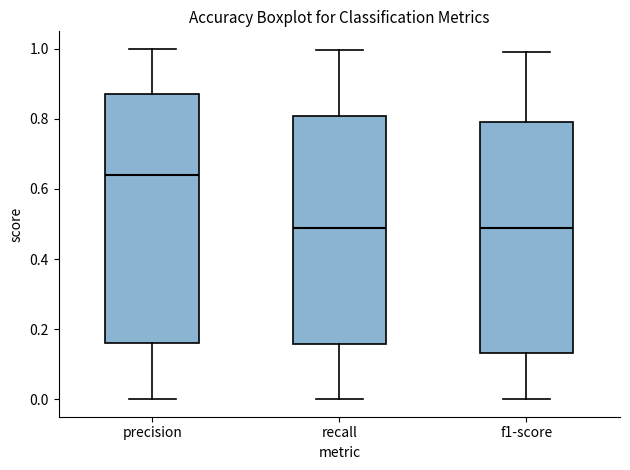

Reading left to right, read every box against the y-axis: the position of its median line, the range the box covers, and the ends of its whiskers. The values are not printed on the chart, so give them approximately, as read against the axis.

precision: median 0.64, box 0.16 to 0.88, whiskers 0.00 to 1.00
recall: median 0.48, box 0.16 to 0.80, whiskers 0.00 to 1.00
f1-score: median 0.48, box 0.14 to 0.80, whiskers 0.00 to 1.00